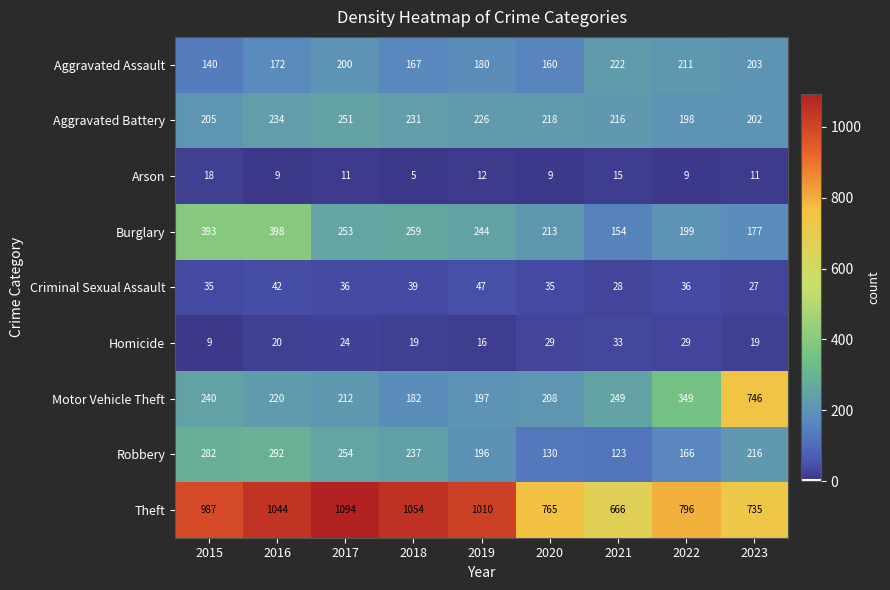

Is it true that Arson equals 9 at 2022?

True